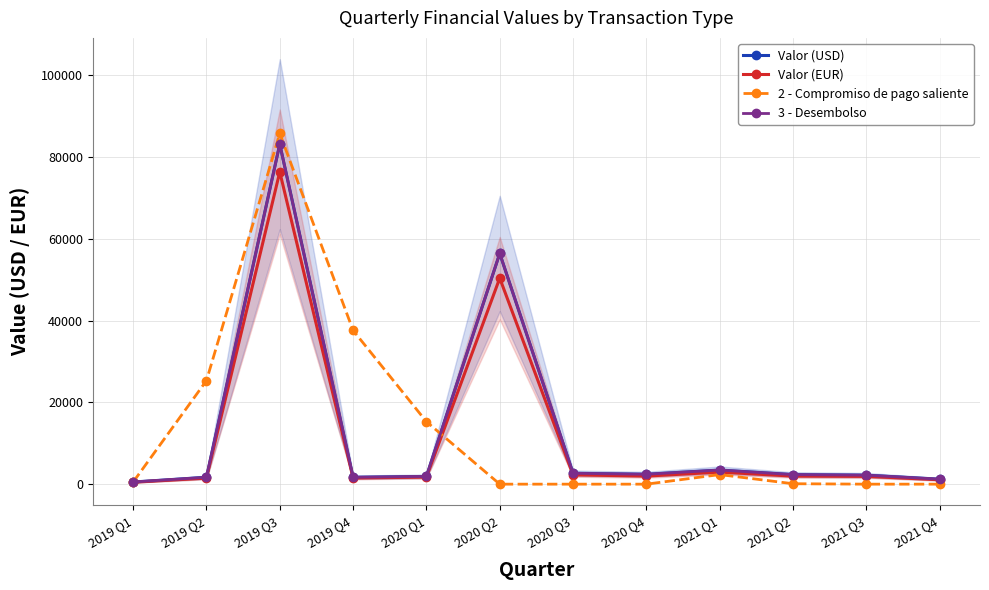

Which series has the largest total across all categories?

2 - Compromiso de pago saliente